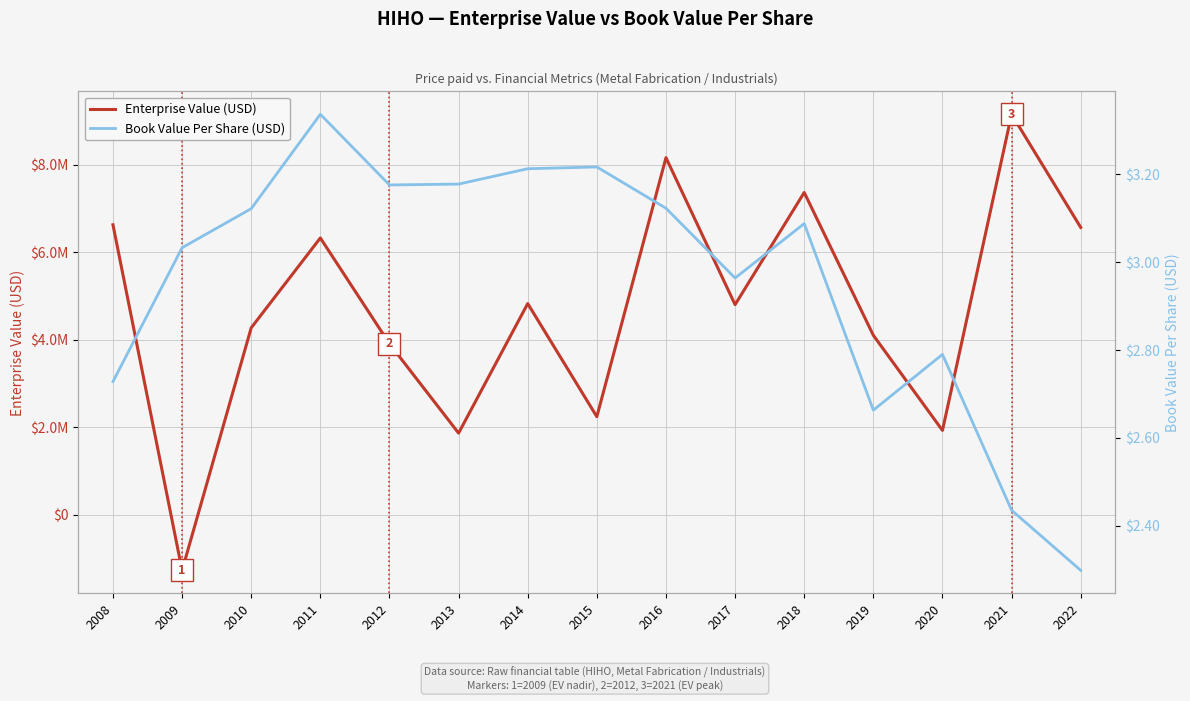

Rank the series by their maximum value, from lowest to highest.

Book Value Per Share (USD), Enterprise Value (USD)